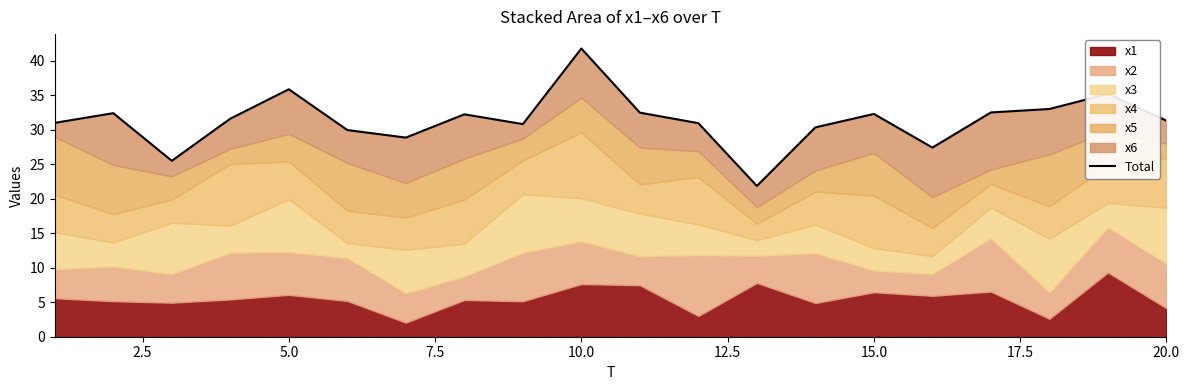

True or false: the data has more than 2 interior local peaks.

True